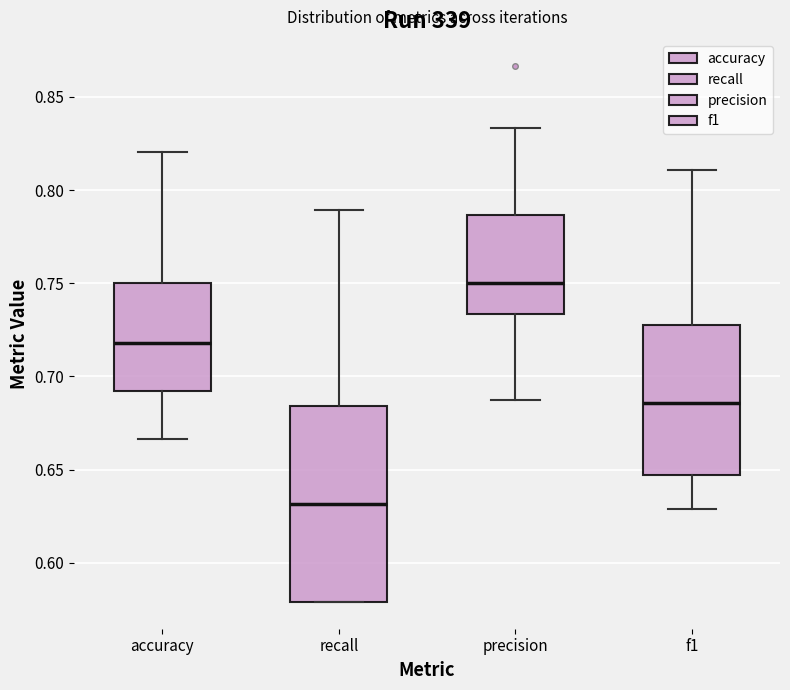

Where is the upper edge of the box for accuracy on the y-axis? The values are not printed on the chart, so give them approximately, as read against the axis.

0.750